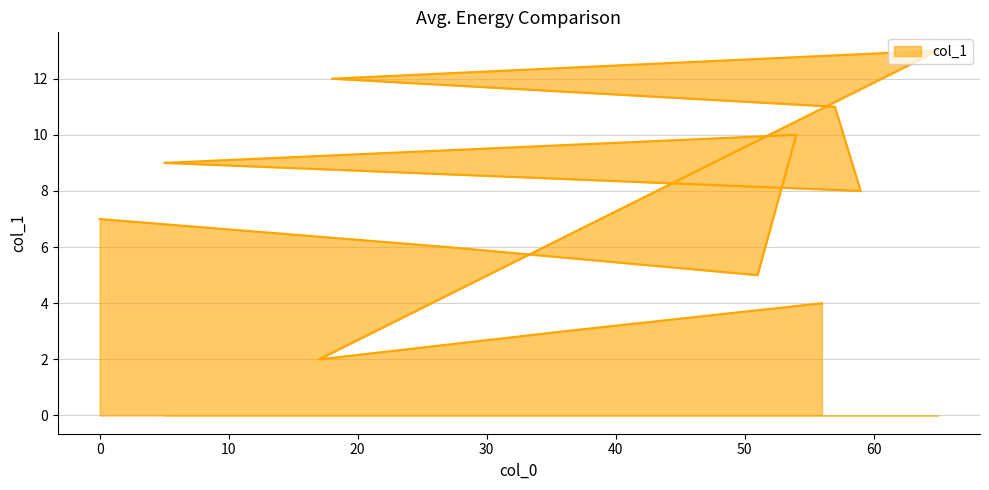

Which has a higher value, 57 or 65?

65